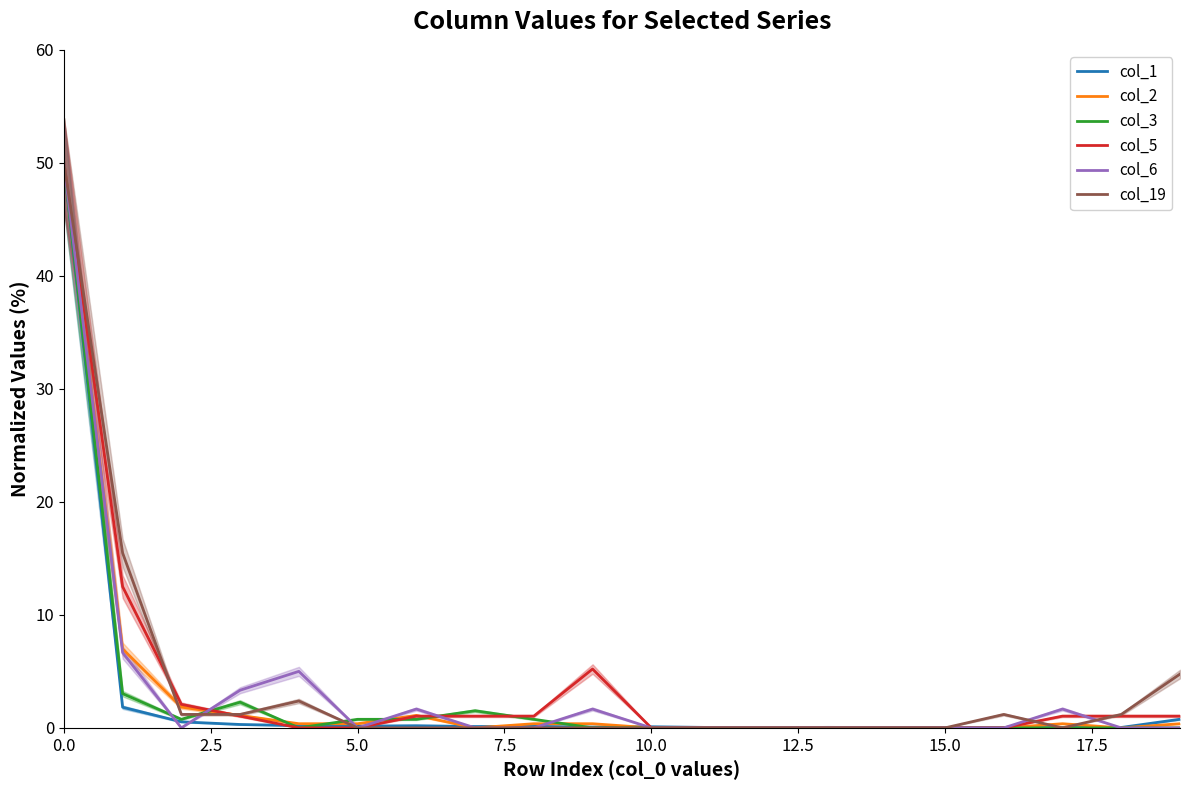

What are all the series names shown in the legend?

col_1, col_2, col_3, col_5, col_6, col_19